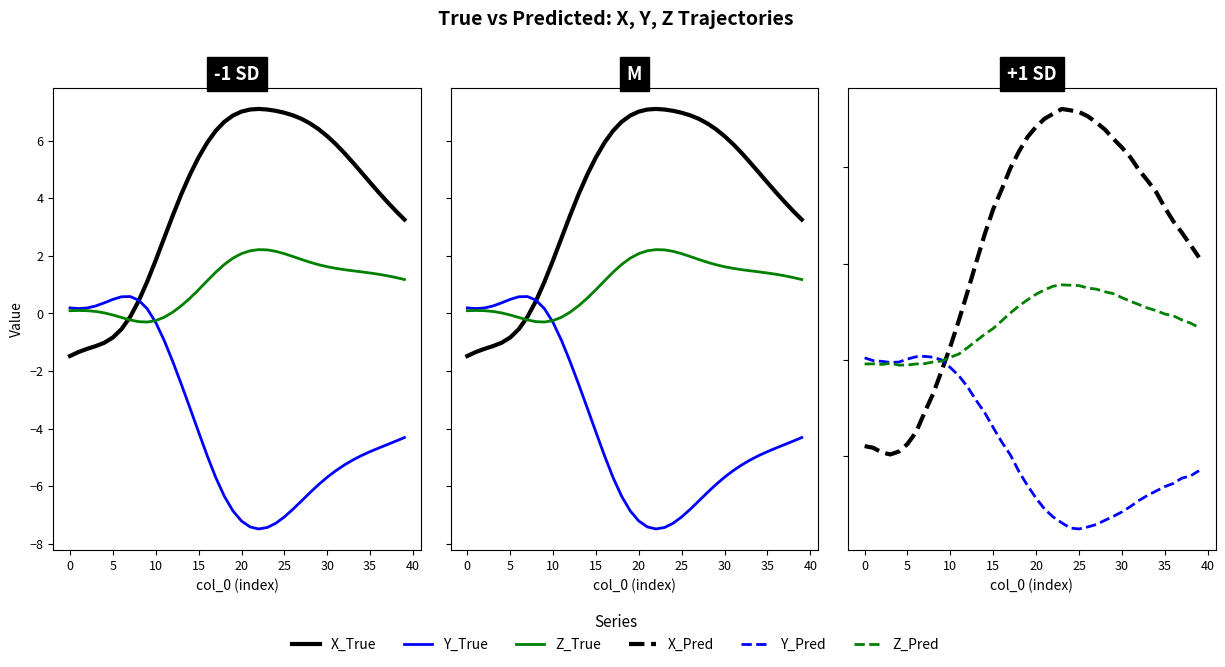

The value of X_True at 15 is 1.6. True or false?

False